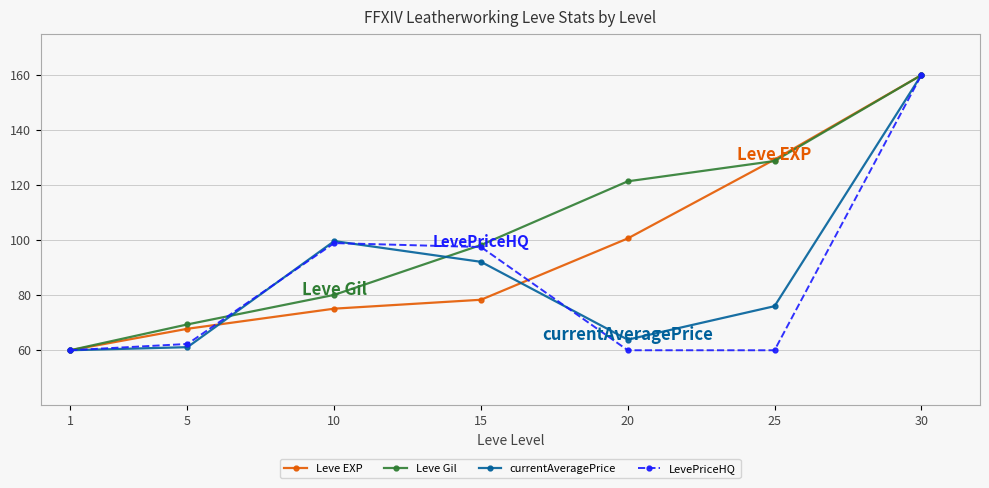

At which label is Leve EXP closest to 110?

20